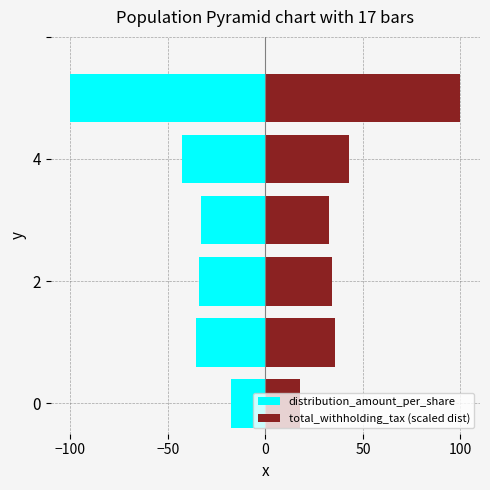

What is the smallest value displayed?

-100.0